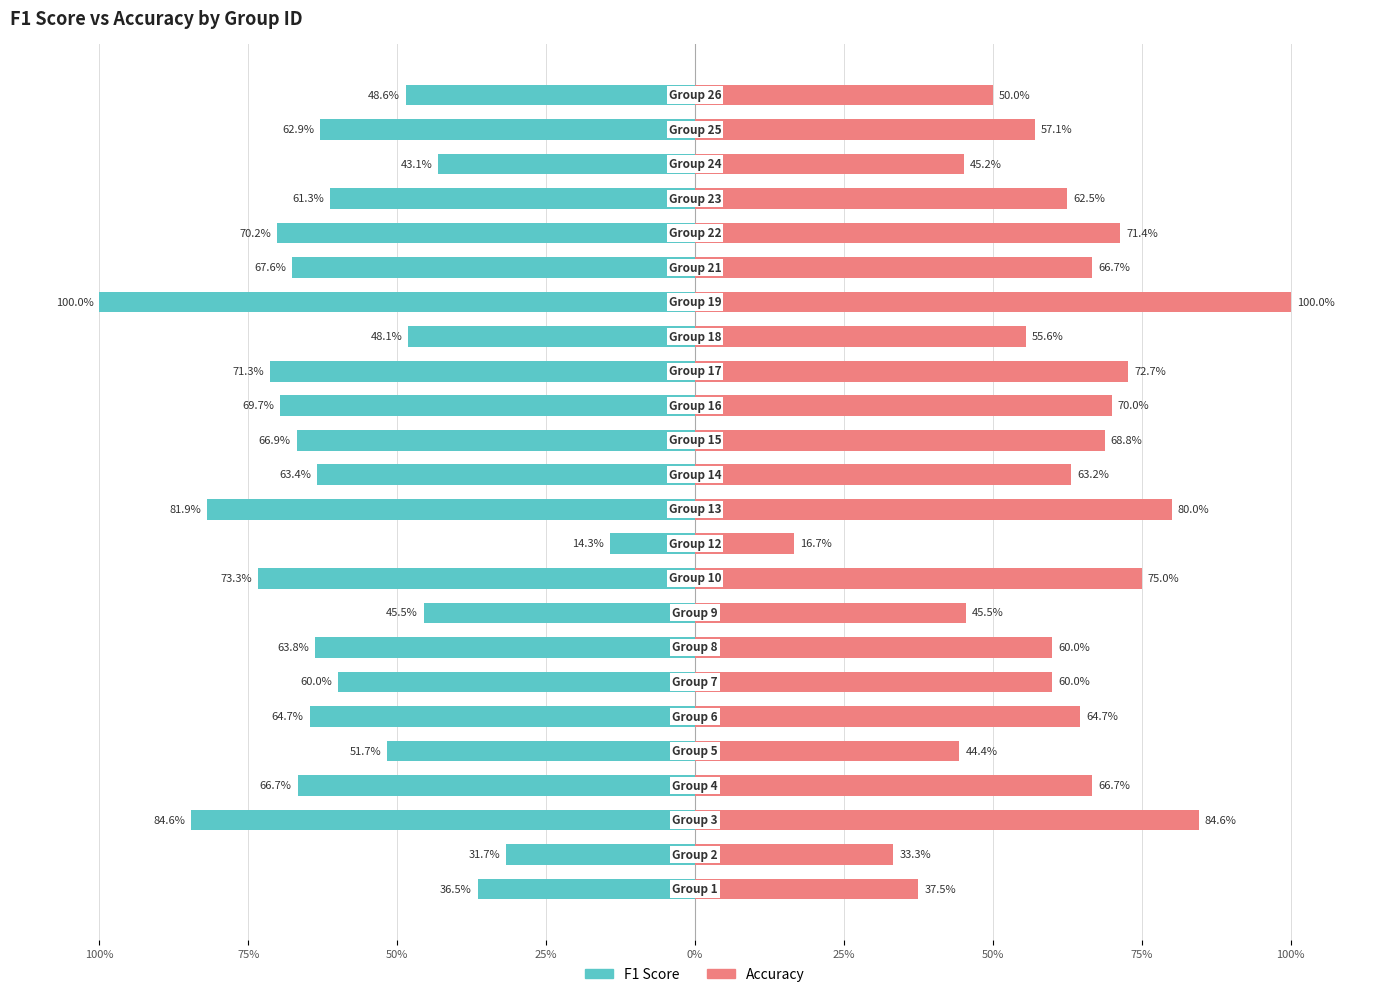

Which series has the largest range (max minus min)?

F1 Score